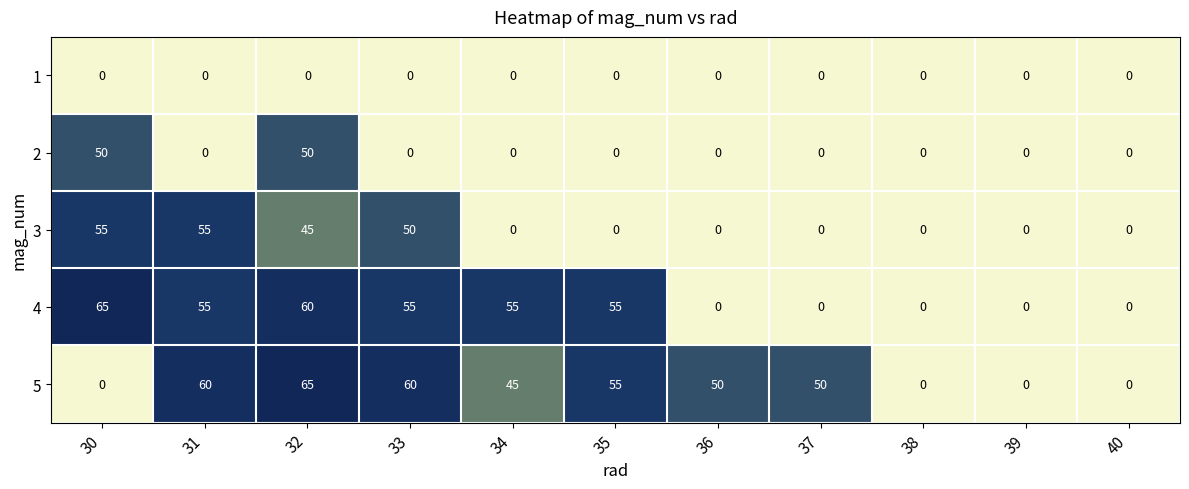

What is the difference between the highest and lowest values at 35?

55